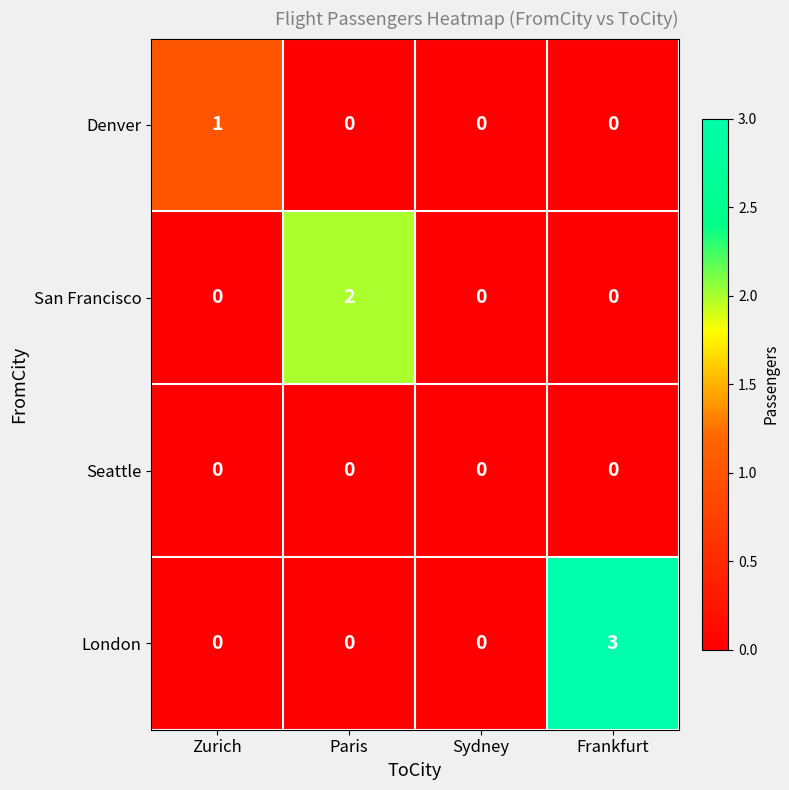

What is the total value across all series at Zurich?

1